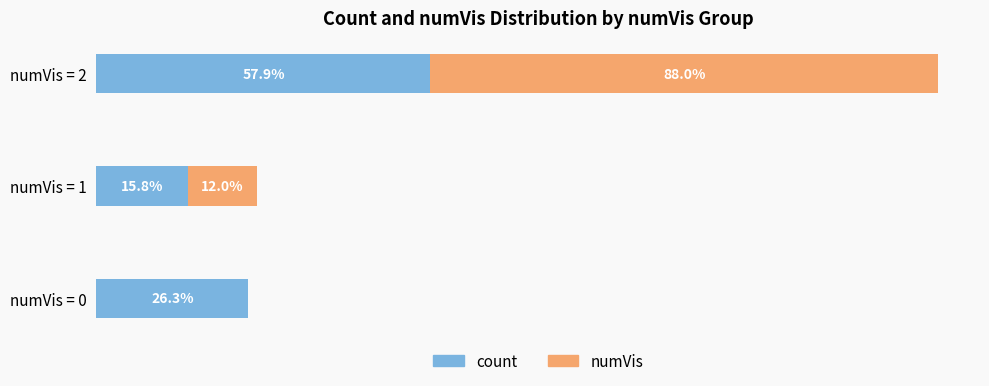

At which category is the sum across all series the highest?

numVis = 2